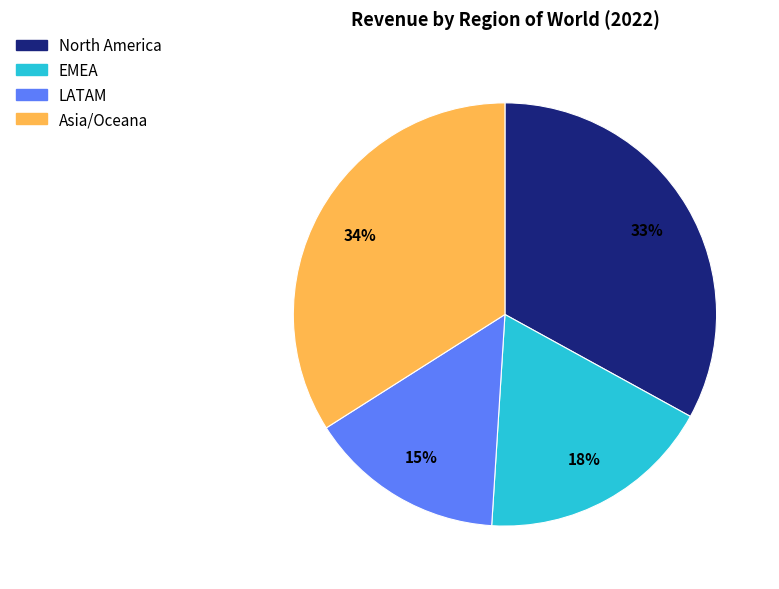

Which category has the smallest portion of the pie?

LATAM